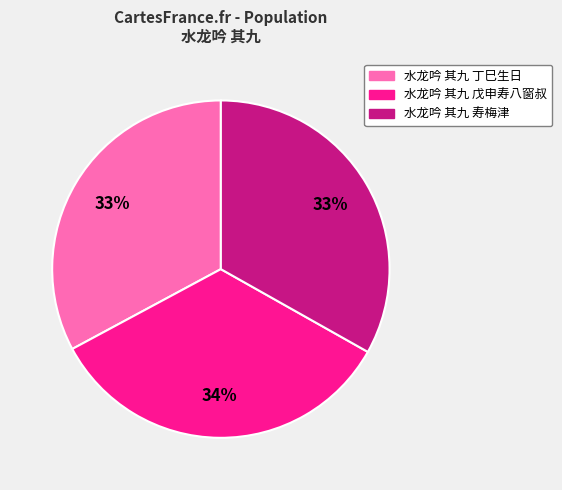

Which category has the biggest portion of the pie?

水龙吟 其九 戊申寿八窗叔